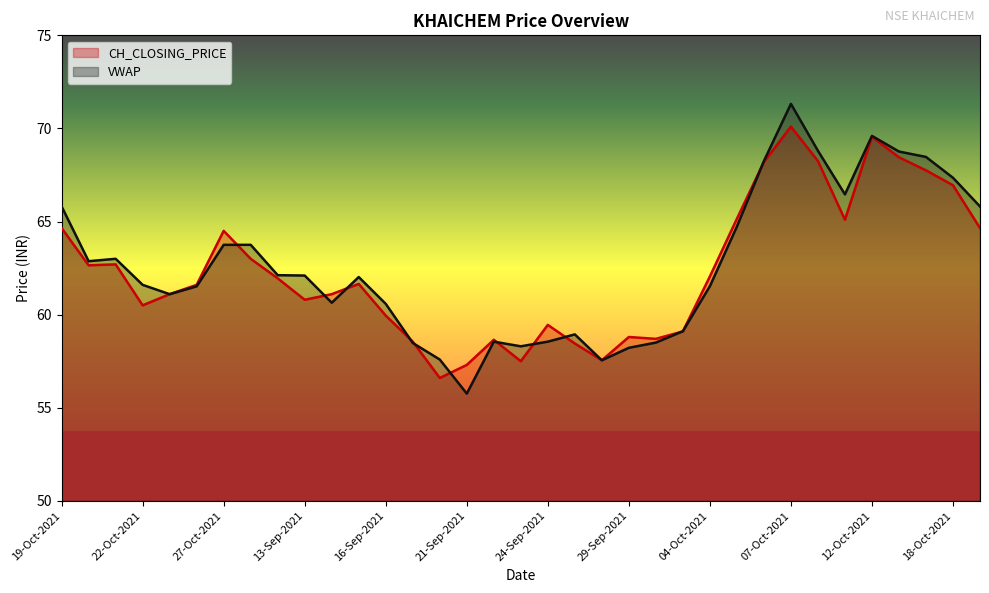

How many data points in CH_CLOSING_PRICE are less than 61?

14